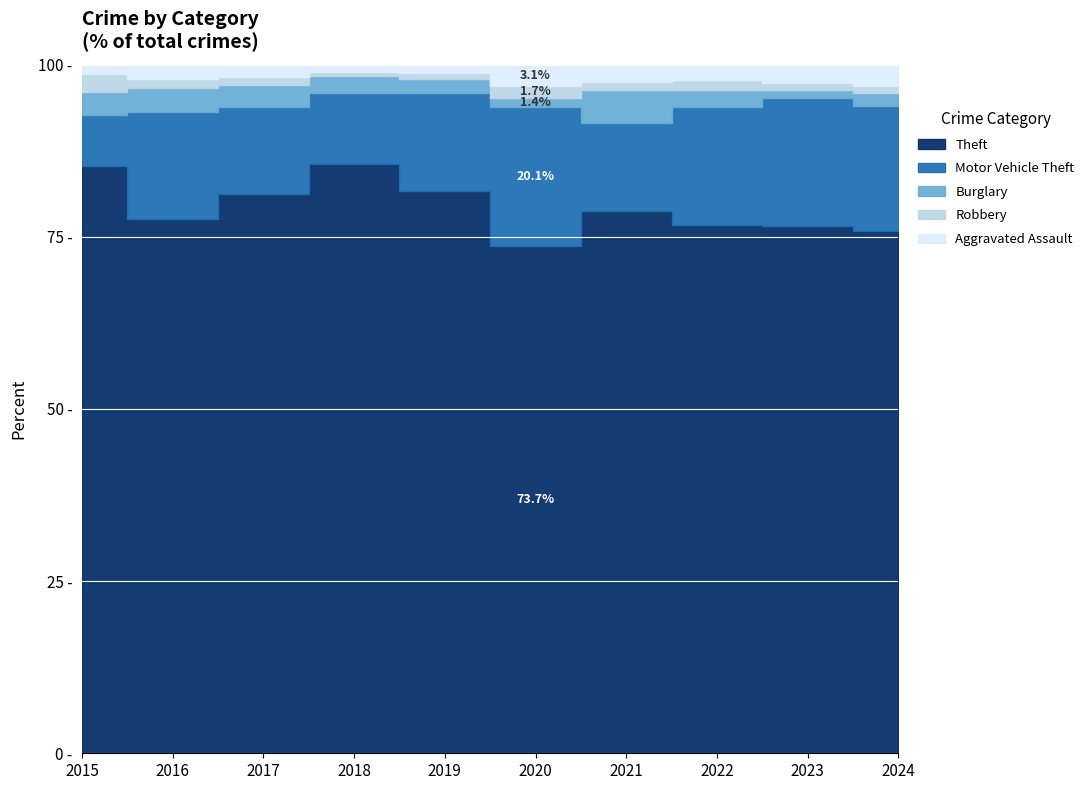

True or false: Robbery and Burglary cross at least once.

True